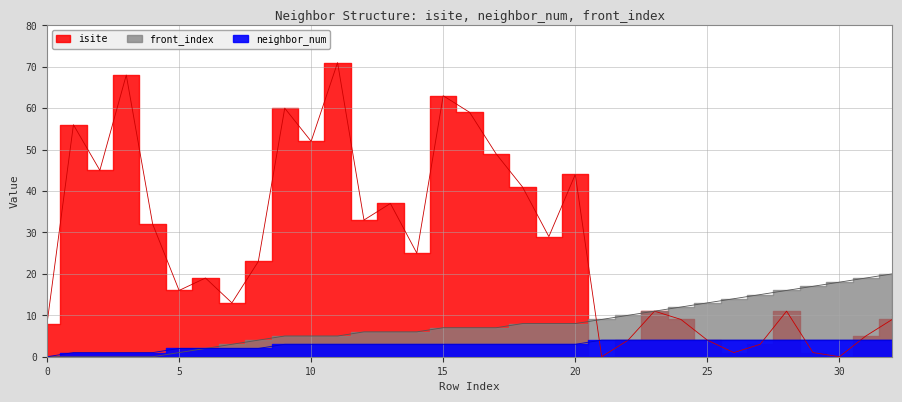

At which label does front_index first exceed 7?

18